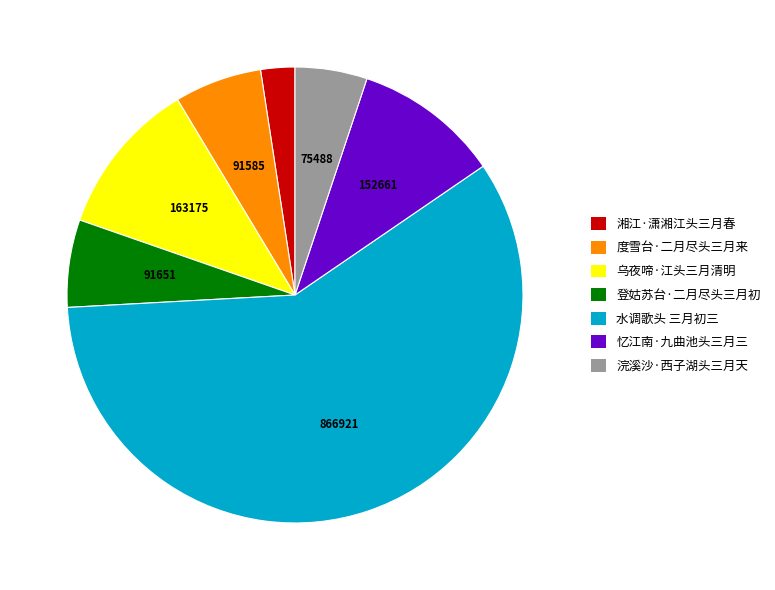

How many slices are in this pie chart?

7